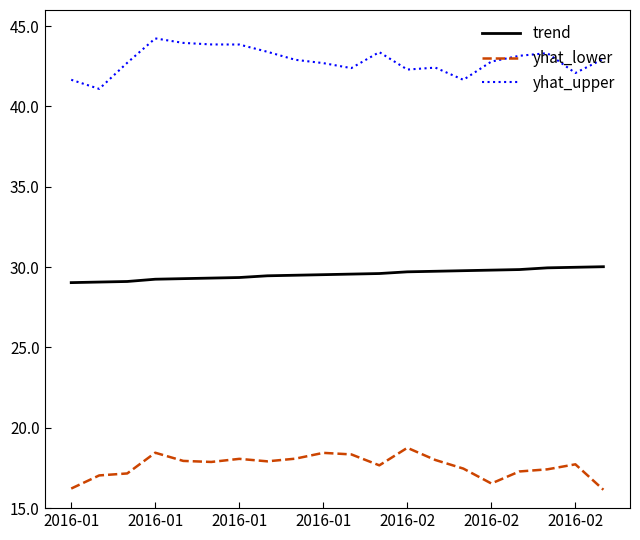

What is the greatest value displayed?

44.2